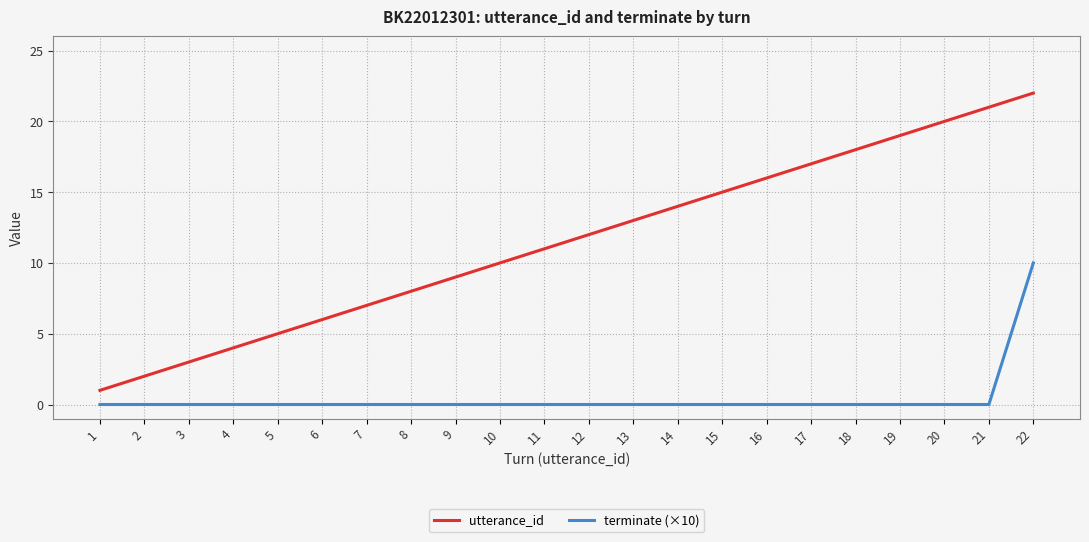

Is the value of utterance_id at 3 greater than the value of terminate (×10) at 2?

Yes